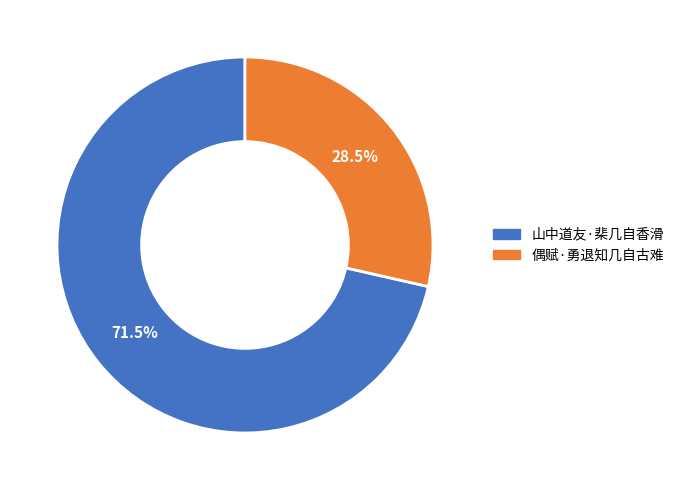

The 偶赋·勇退知几自古难 slice represents 19% of the pie. True or false?

False